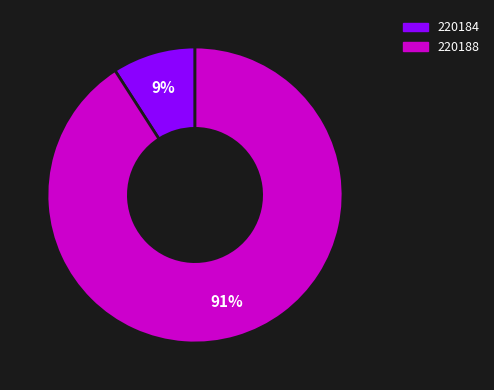

Which has a higher value, 220184 or 220188?

220188